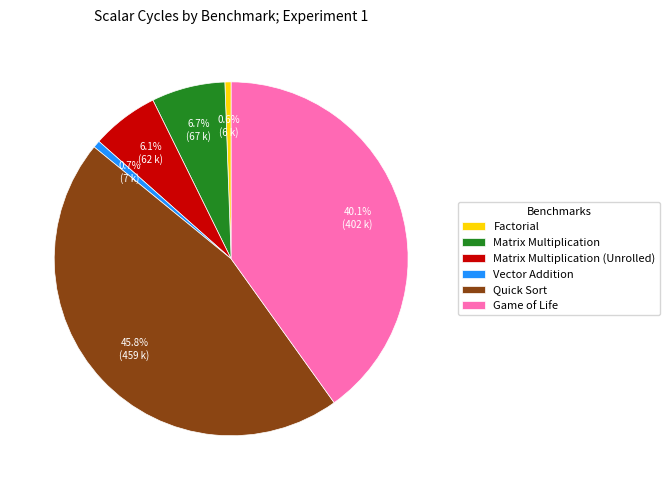

How many slices are in this pie chart?

6